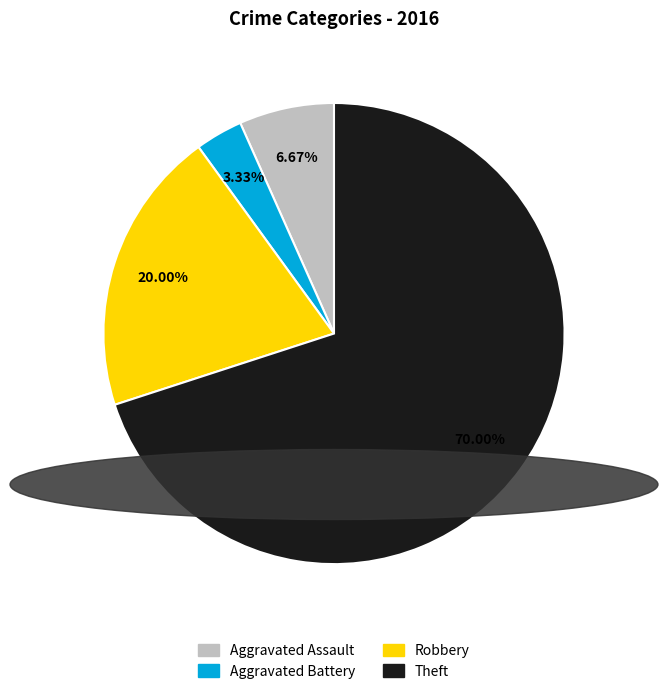

Is Robbery the majority of the pie?

No